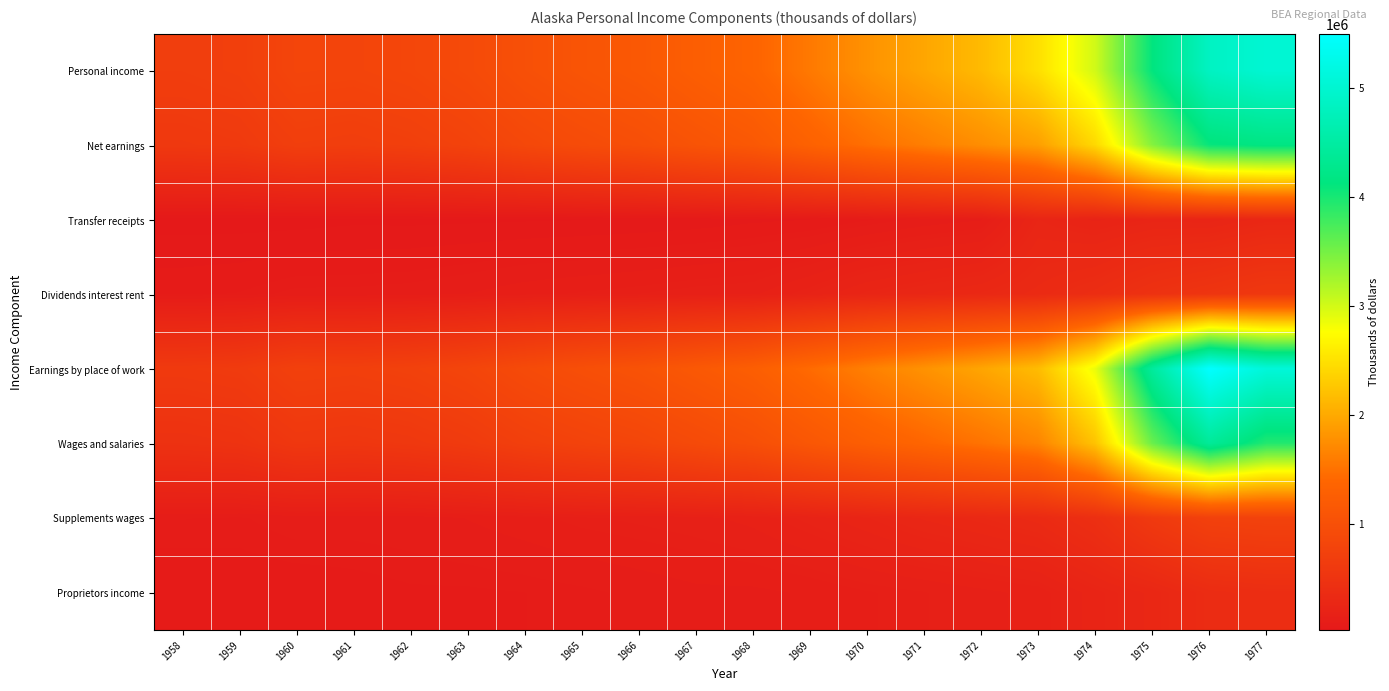

Which label corresponds to the largest value in the chart?

1976